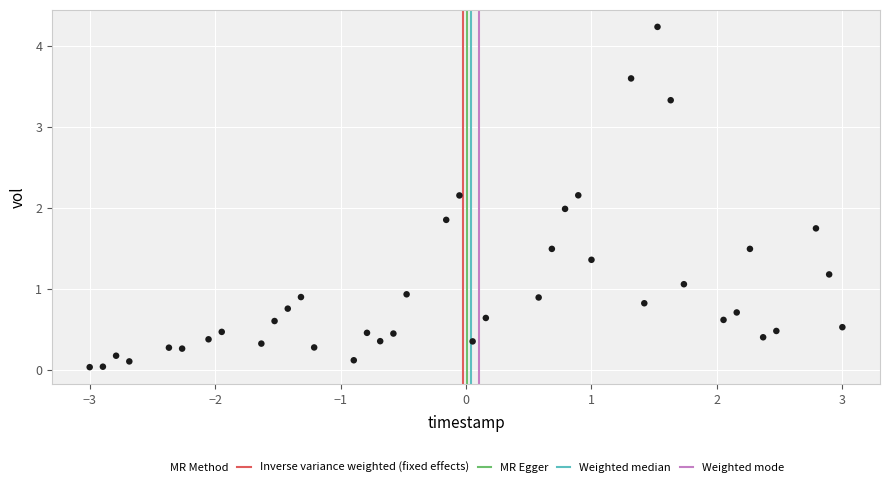

What is the range of X values (max minus min)?

6.0